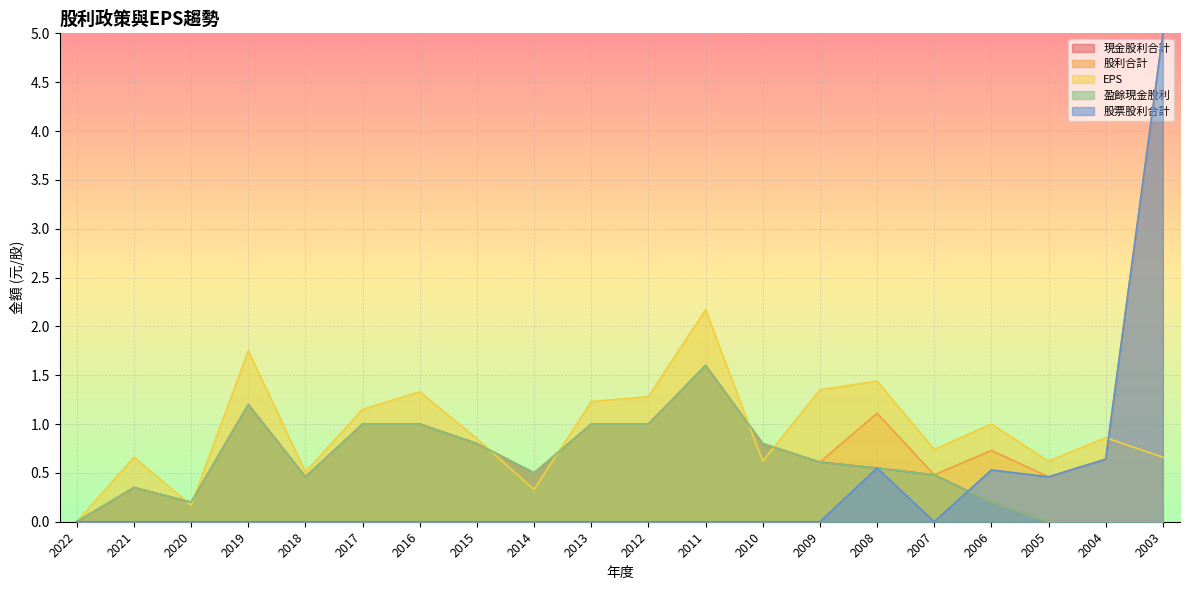

Count the 現金股利合計 values in the range 0 to 1.

18